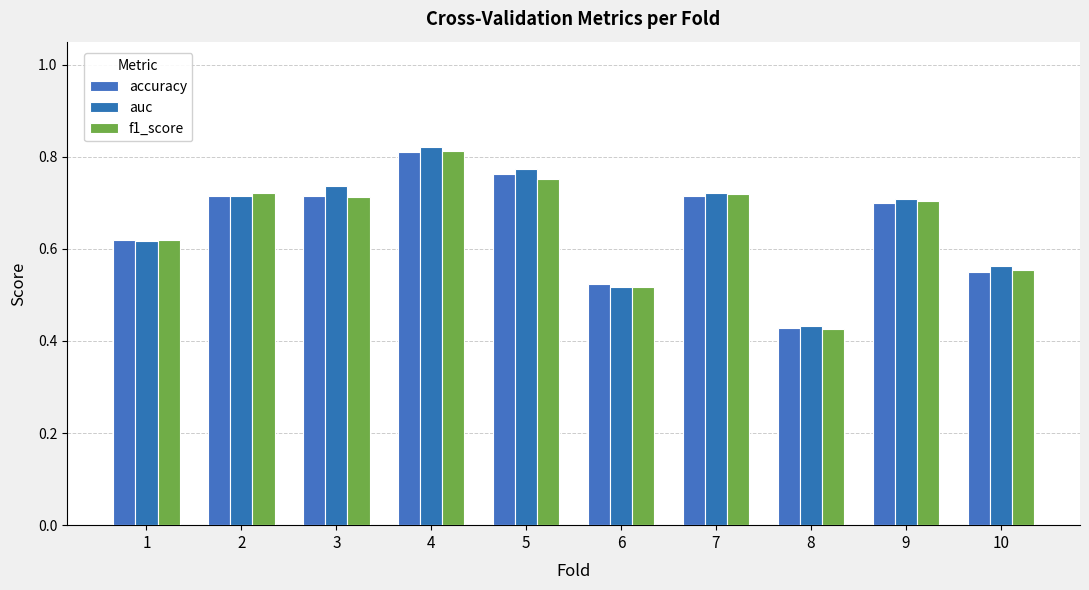

Is it true that accuracy equals 0.6 at 10?

True